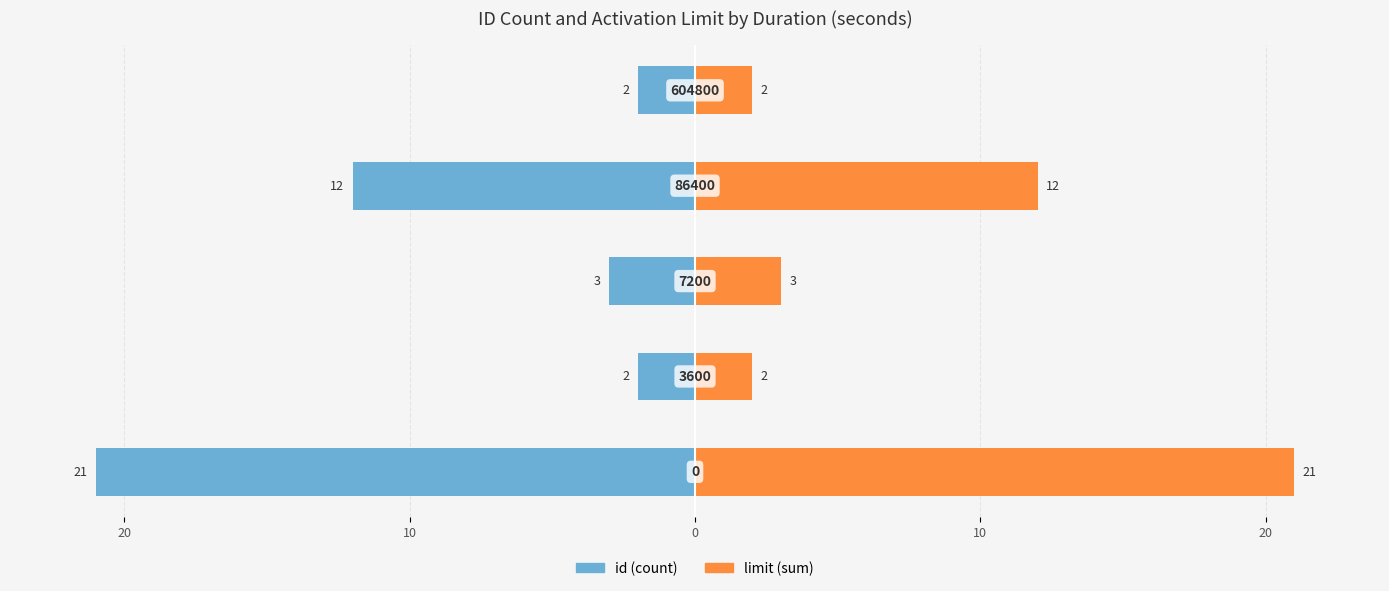

What is the average value of the id series?

-8